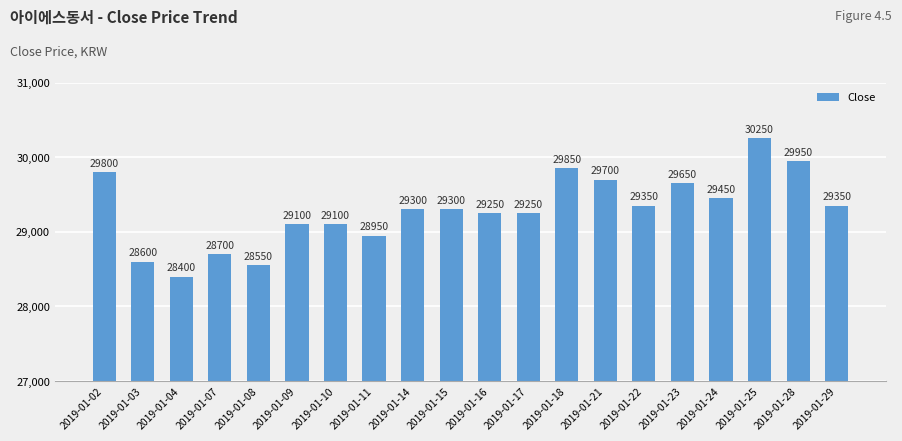

Is it true that the value at 2019-01-22 is 29350?

True